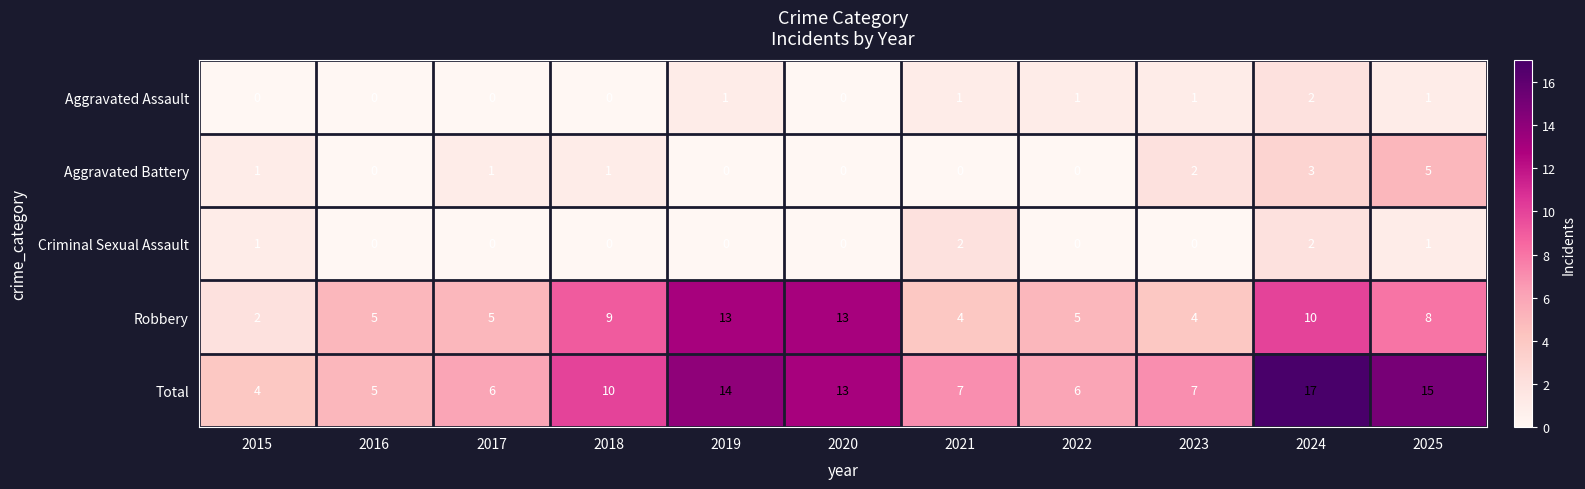

At 2021, list the series in order from largest to smallest.

Total, Robbery, Criminal Sexual Assault, Aggravated Assault, Aggravated Battery